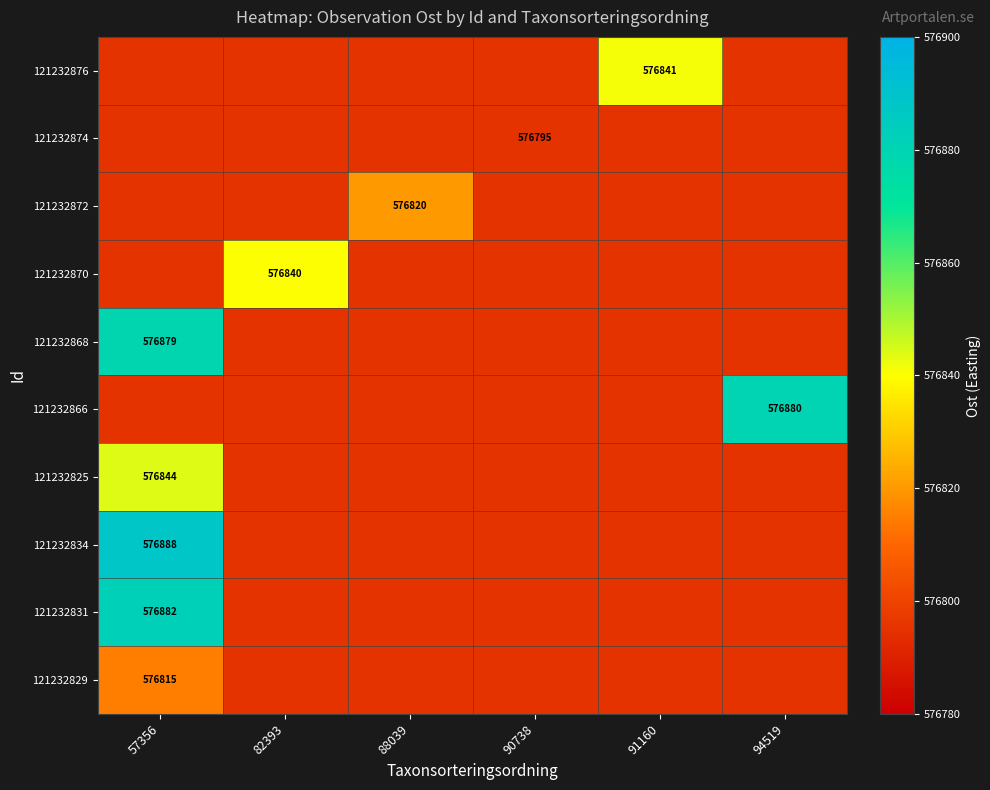

How many categories are shown in the chart?

6